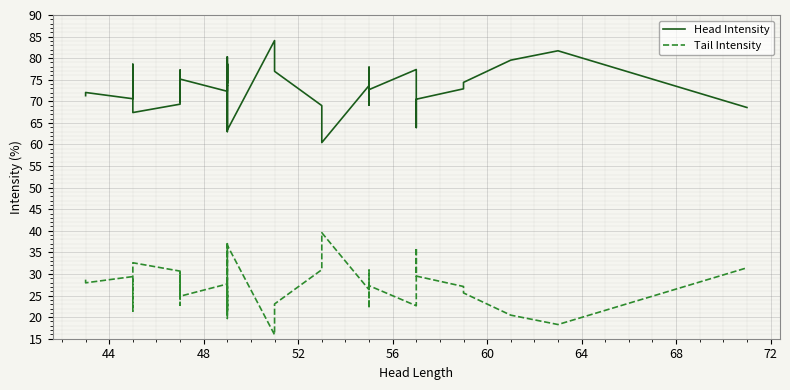

True or false: Tail Intensity has a value of 17.9 at 26.

False